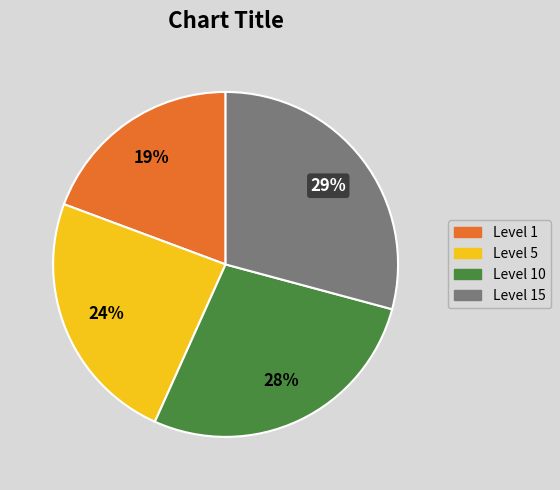

Does any single category account for the majority?

No